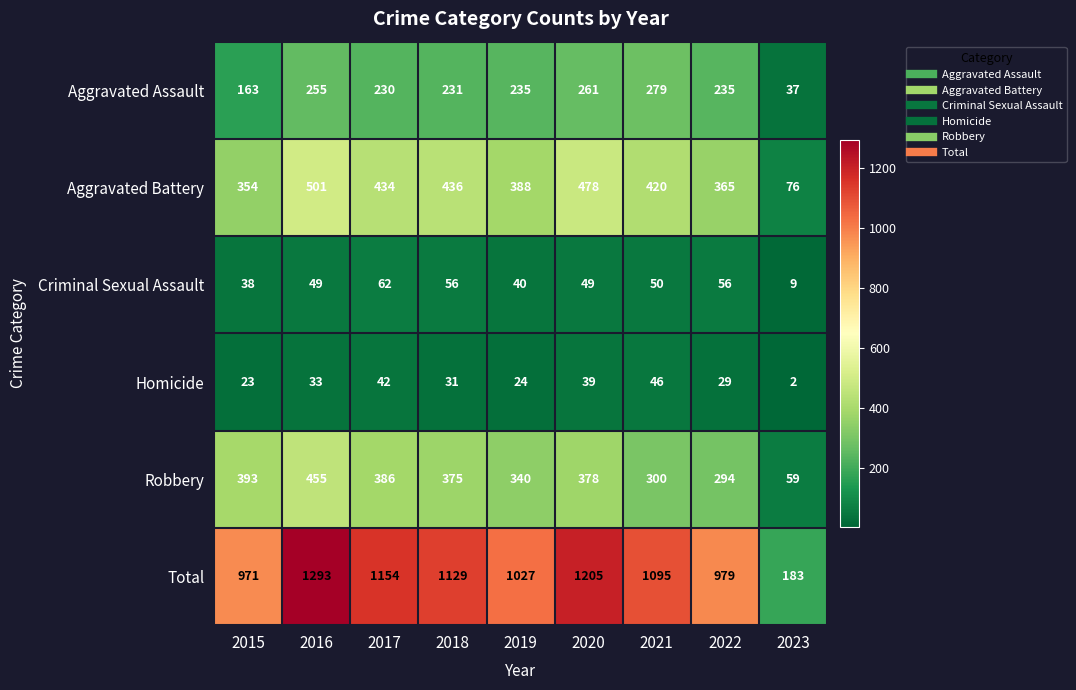

At which label is Homicide closest to 24?

2019